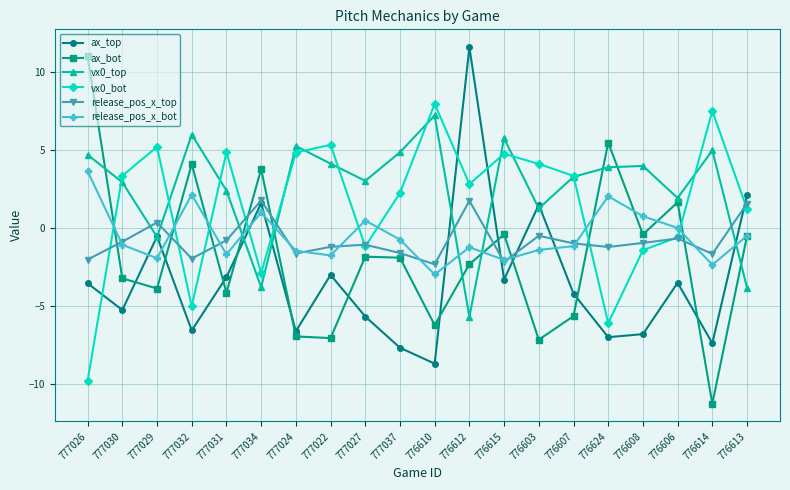

How many values in vx0_bot are above zero?

13